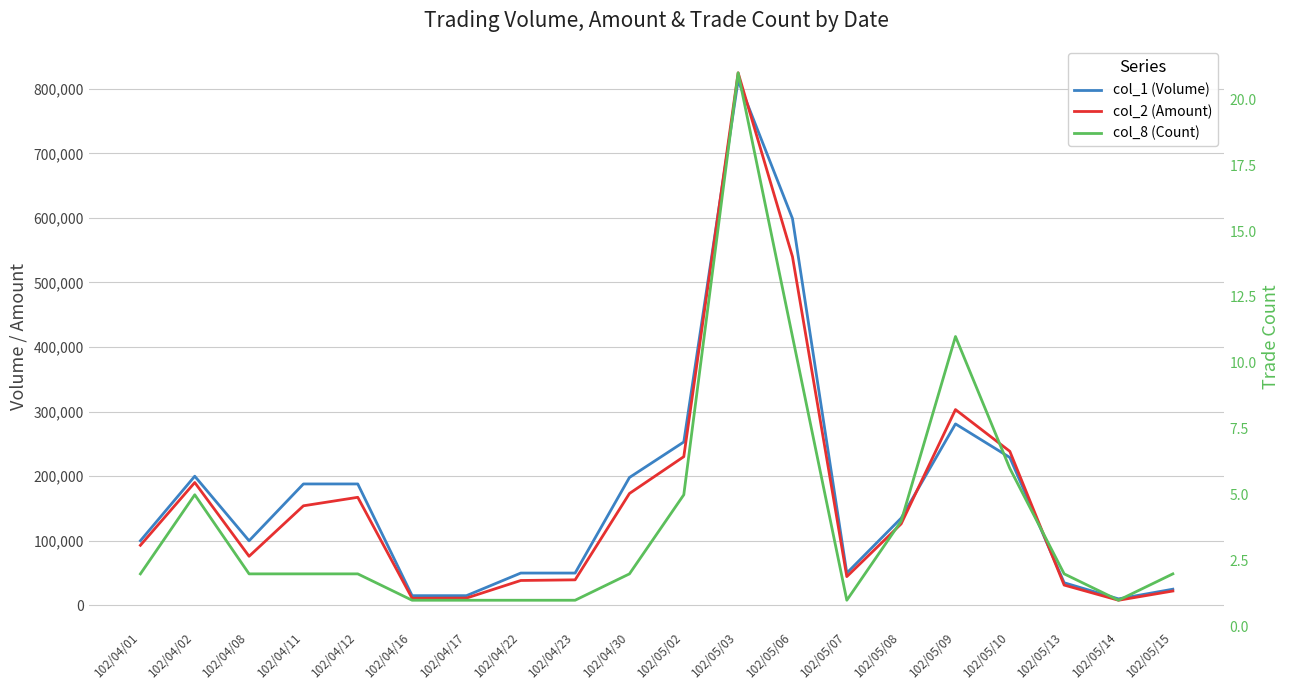

Reading left to right, list all the values displayed in this chart.

col_1 (Volume): 102/04/01=100000	102/04/02=200000	102/04/08=100000	102/04/11=188000	102/04/12=188000	102/04/16=15000	102/04/17=15000	102/04/22=50000	102/04/23=50000	102/04/30=198000	102/05/02=253000	102/05/03=813000	102/05/06=599000	102/05/07=50000	102/05/08=135000	102/05/09=281000	102/05/10=229000	102/05/13=35000	102/05/14=10000	102/05/15=25000
col_2 (Amount): 102/04/01=93000	102/04/02=190200	102/04/08=76000	102/04/11=154160	102/04/12=167320	102/04/16=10950	102/04/17=11250	102/04/22=38500	102/04/23=39500	102/04/30=173250	102/05/02=230270	102/05/03=824720	102/05/06=539990	102/05/07=44500	102/05/08=126150	102/05/09=303170	102/05/10=238520	102/05/13=31400	102/05/14=7900	102/05/15=22200
col_8 (Count): 102/04/01=2	102/04/02=5	102/04/08=2	102/04/11=2	102/04/12=2	102/04/16=1	102/04/17=1	102/04/22=1	102/04/23=1	102/04/30=2	102/05/02=5	102/05/03=21	102/05/06=11	102/05/07=1	102/05/08=4	102/05/09=11	102/05/10=6	102/05/13=2	102/05/14=1	102/05/15=2